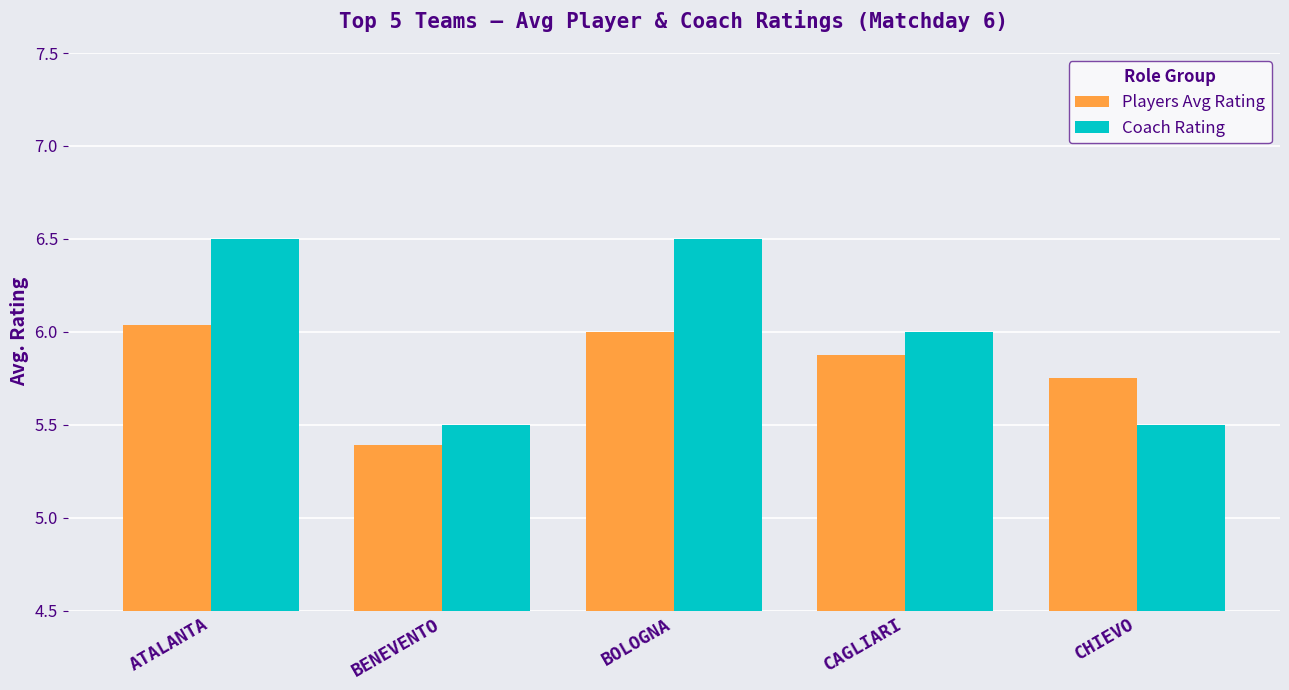

Which series changed the most between BENEVENTO and CAGLIARI?

Coach Rating